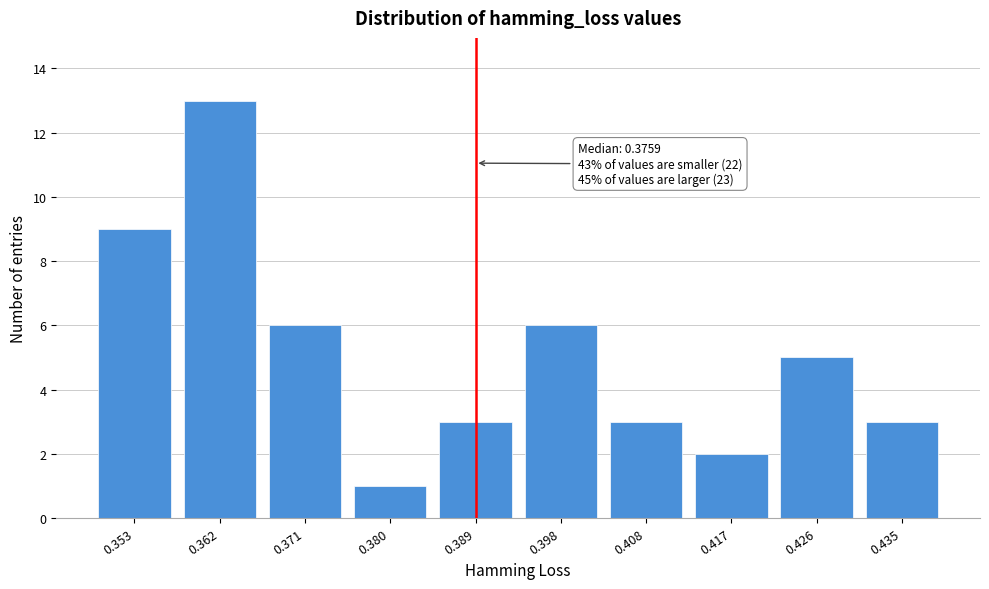

Reading left to right, list all the values displayed in this chart.

0.353=9	0.362=13	0.371=6	0.380=1	0.389=3	0.398=6	0.408=3	0.417=2	0.426=5	0.435=3